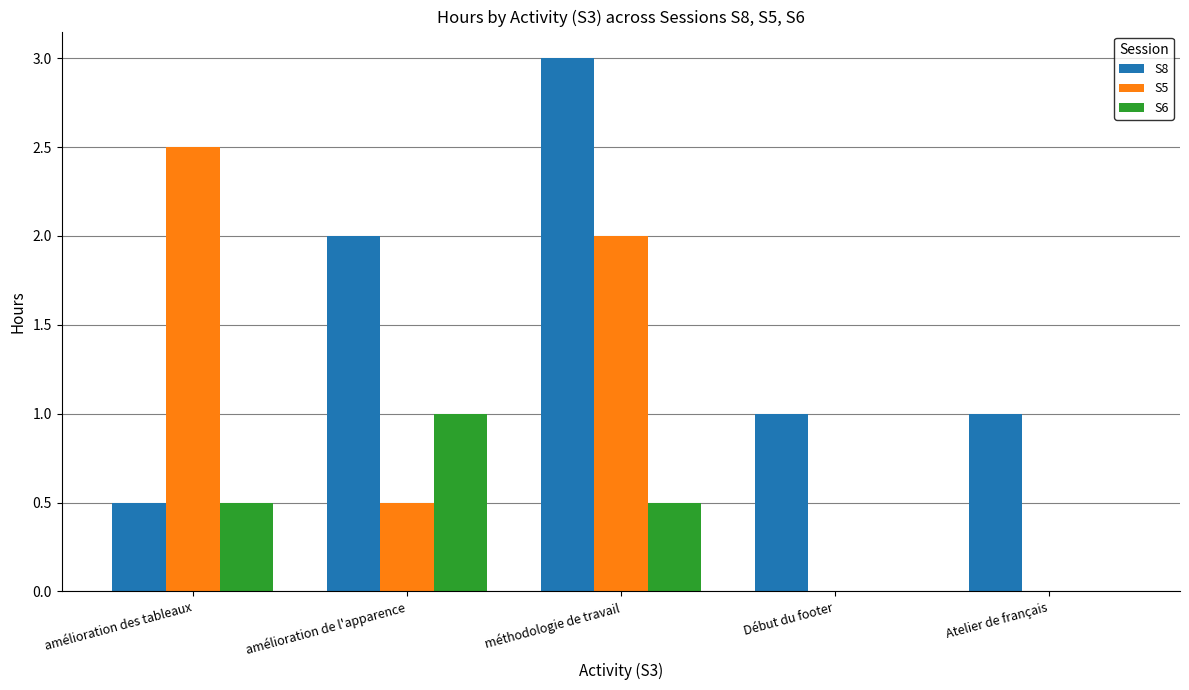

True or false: S5 has a value of 1.7 at amélioration des tableaux.

False